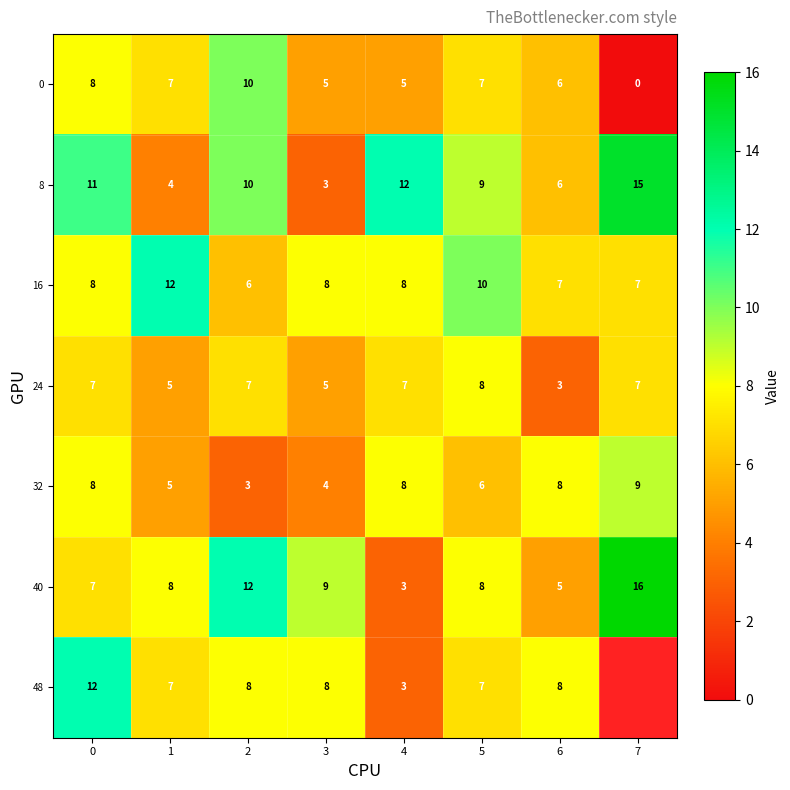

What is the difference between the highest and lowest values at 7?

16.0